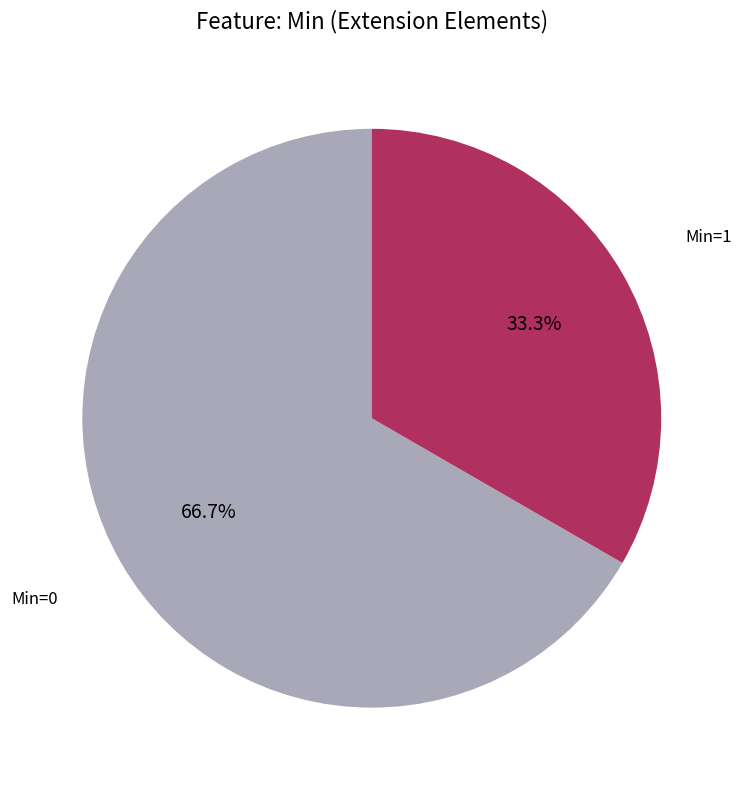

What percentage do Min=0 and Min=1 together represent?

100.0%